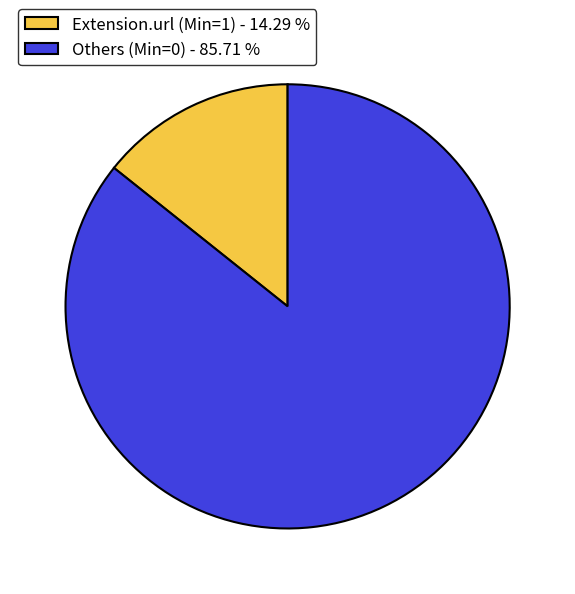

What is the largest slice in the pie chart?

Others (Min=0) - 85.71 %